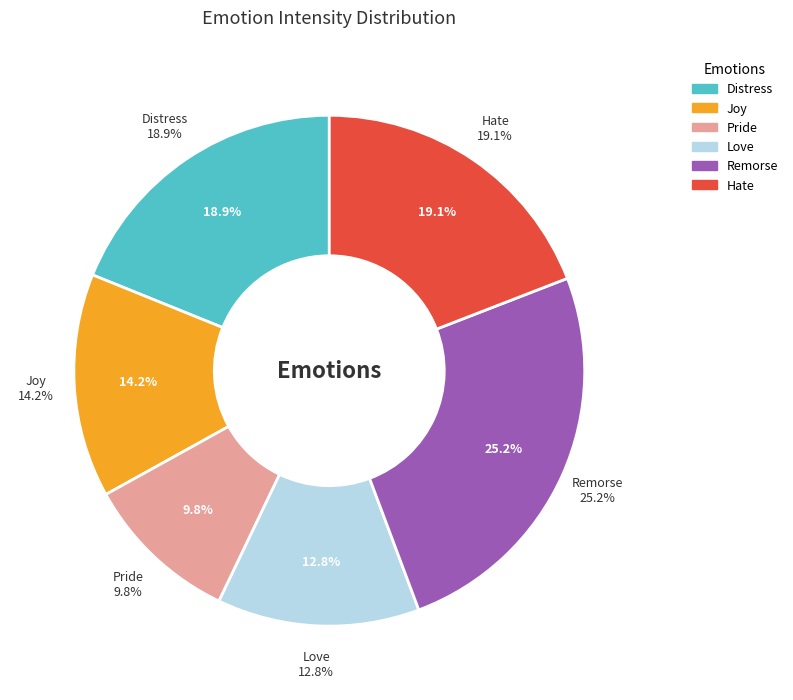

Which category has the smallest portion of the pie?

Pride